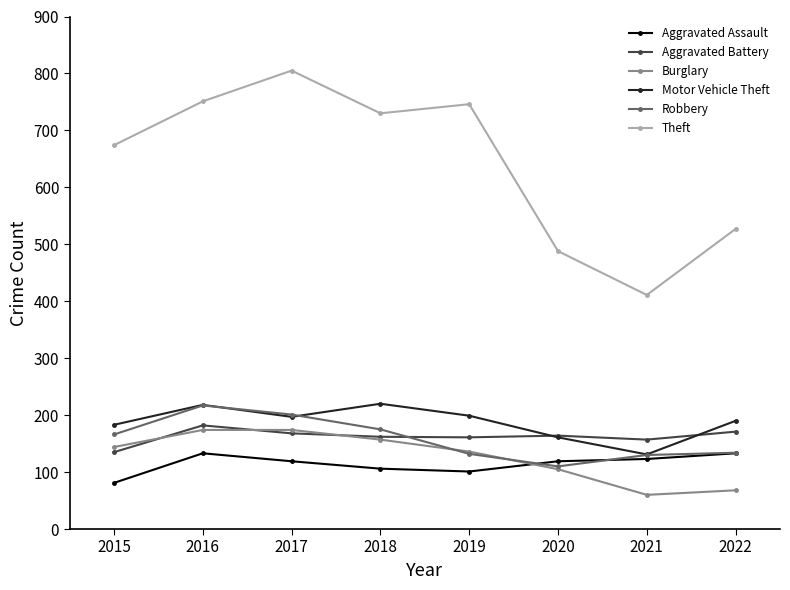

What is the difference between the highest and lowest values at 2019?

645